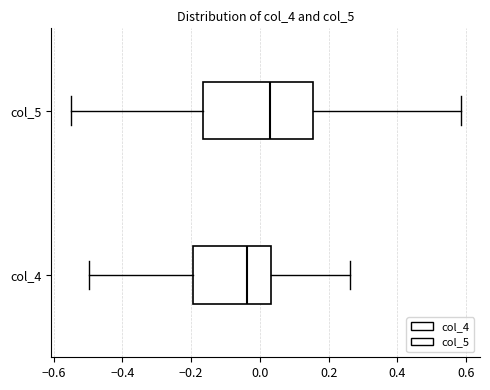

Comparing the boxes themselves (not the whiskers), which one is the widest?

col_5